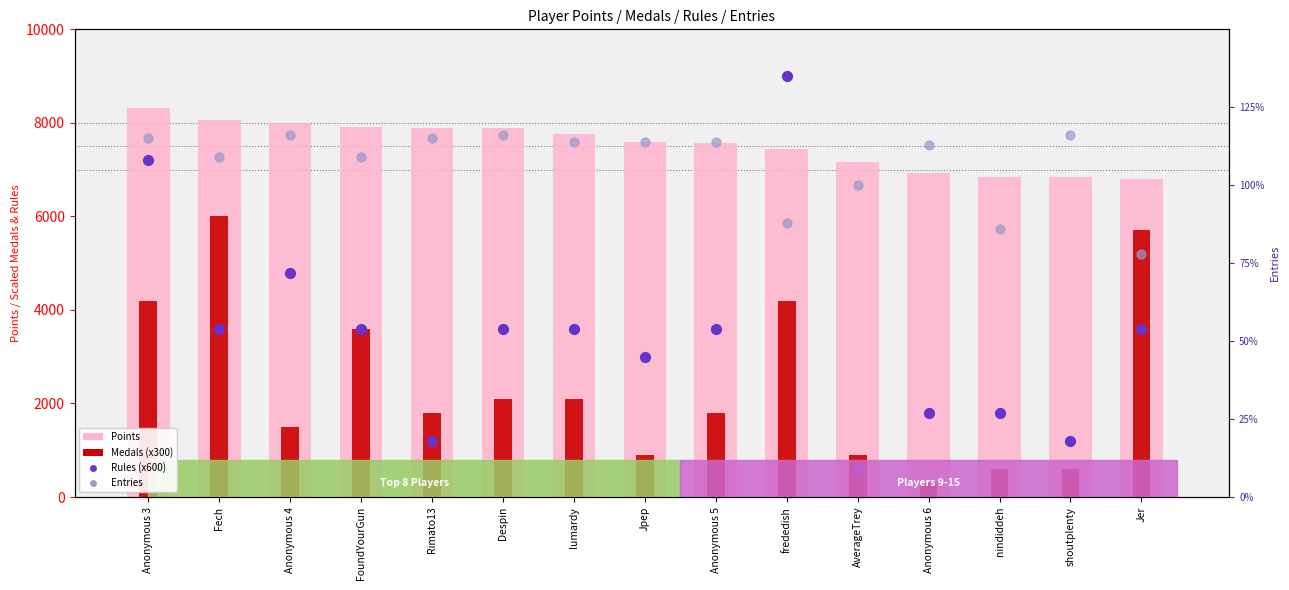

Which series reaches the maximum Y coordinate?

Rules (x600)